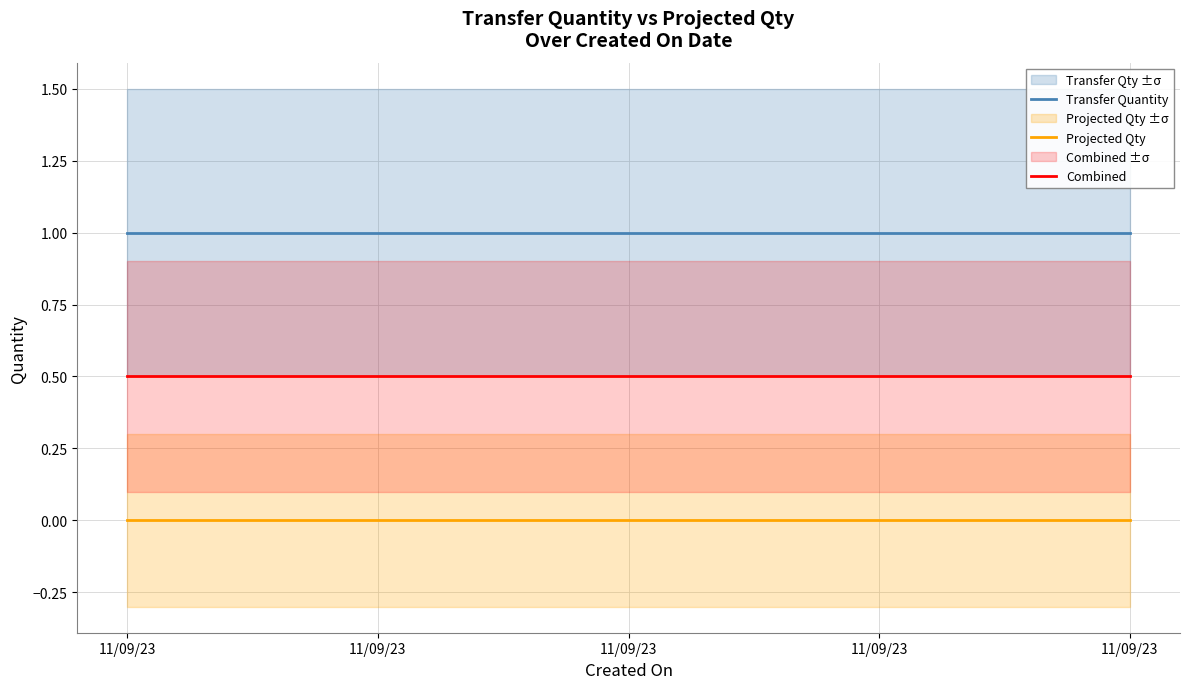

Reading right to left, what are all the values shown in this chart?

Transfer Quantity: 1.0	1.0	1.0	1.0	1.0
Projected Qty: 0.0	0.0	0.0	0.0	0.0
Combined: 0.5	0.5	0.5	0.5	0.5